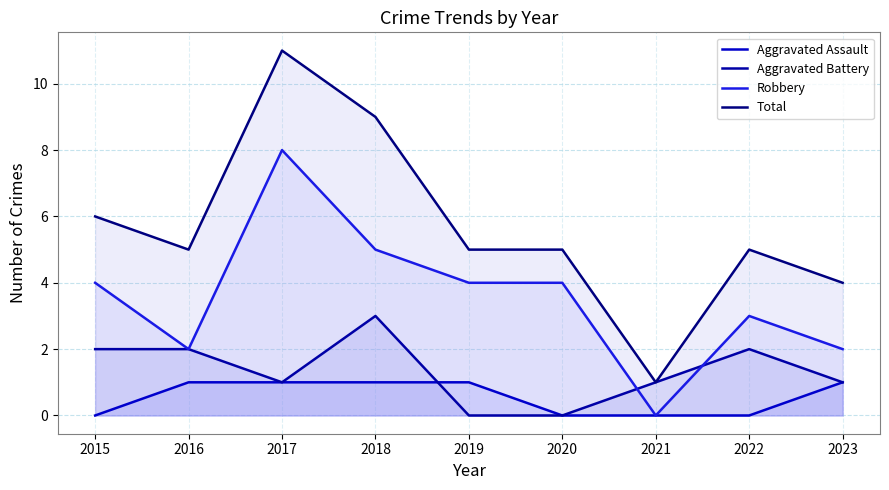

In Total, how many points are lower than both neighbors (excluding endpoints)?

2